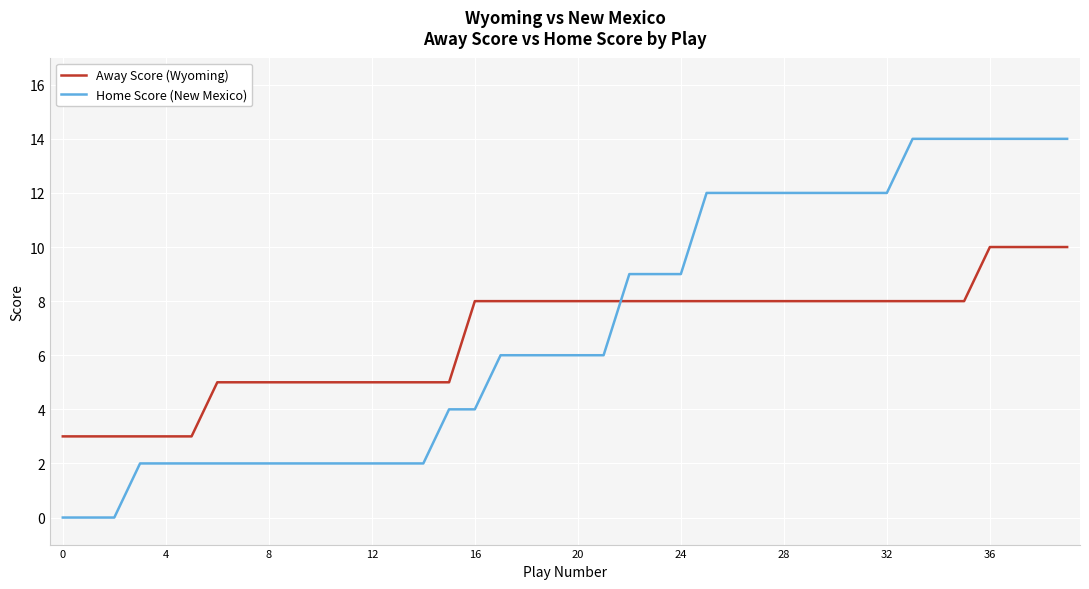

What is the highest value of the Away Score (Wyoming) series?

10